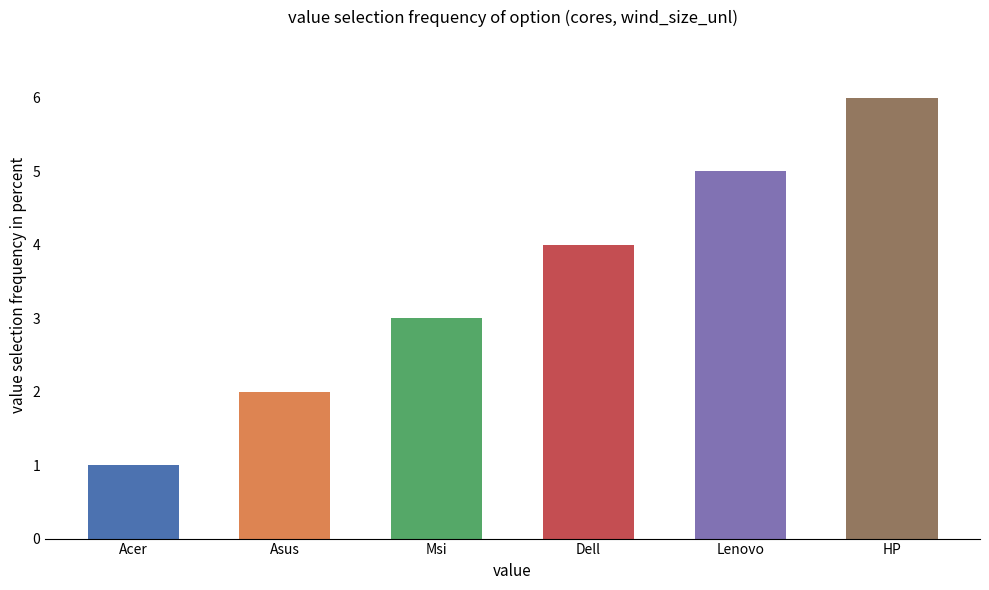

What is the label of the 5th bar from the left?

Lenovo